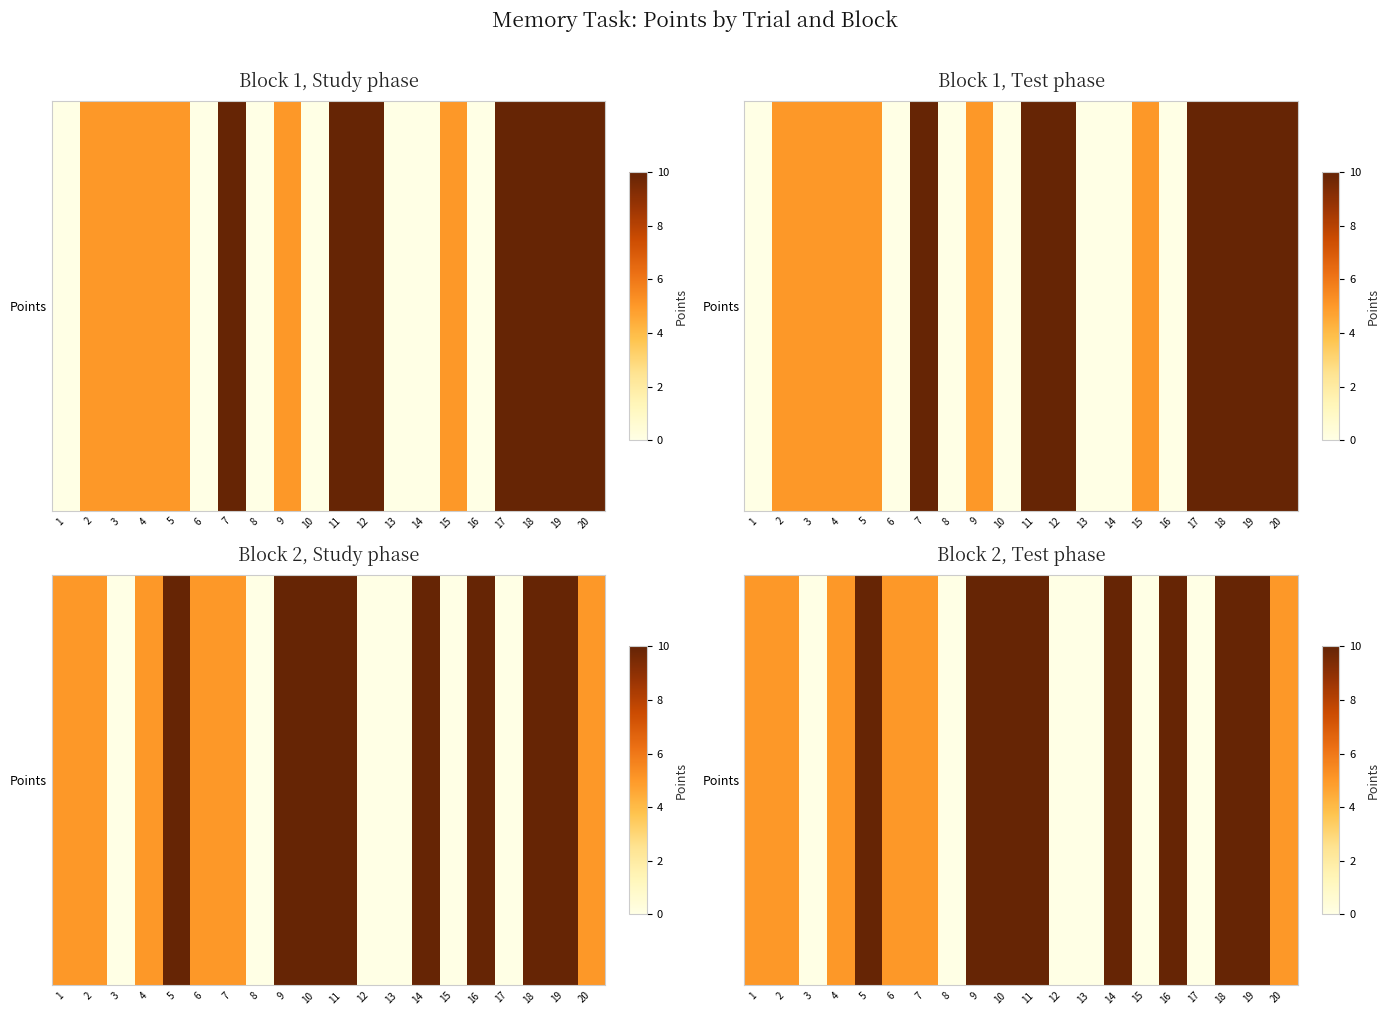

Approximately how many times larger is the value at 14 compared to 7?

2.0